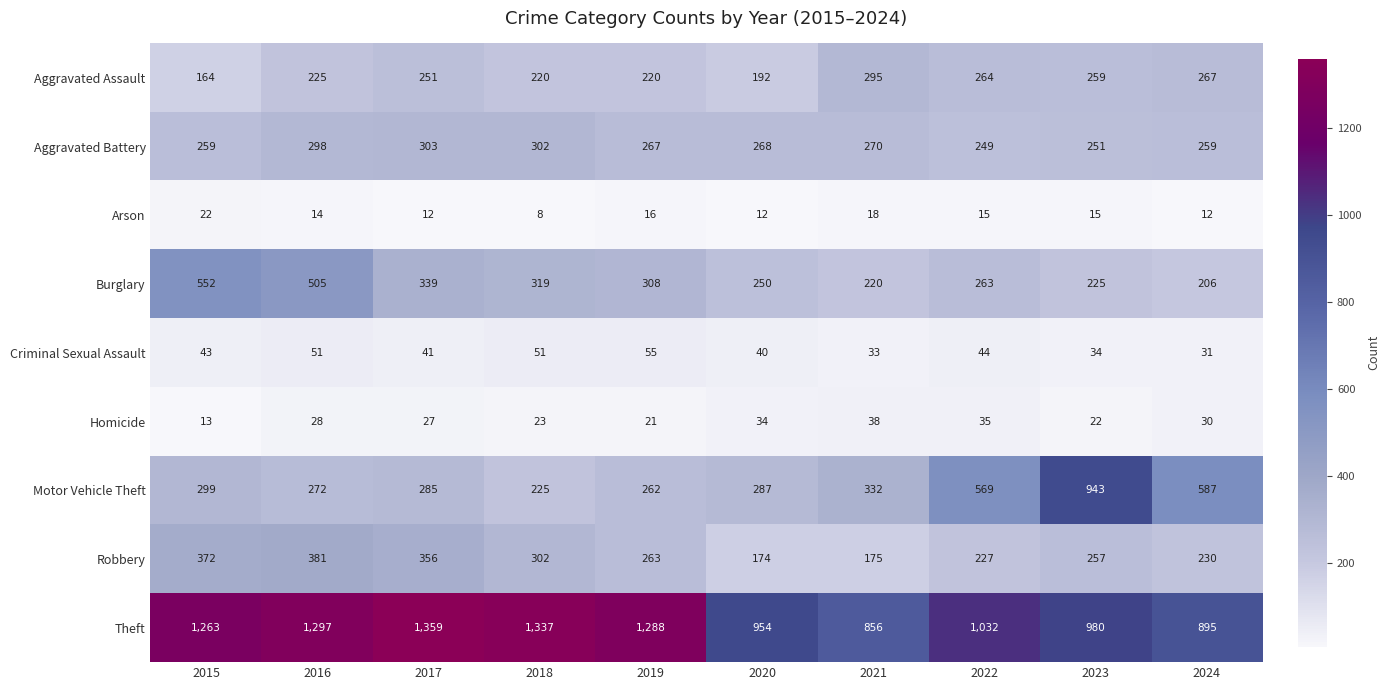

List the series in order of their peak value, highest first.

Theft, Motor Vehicle Theft, Burglary, Robbery, Aggravated Battery, Aggravated Assault, Criminal Sexual Assault, Homicide, Arson